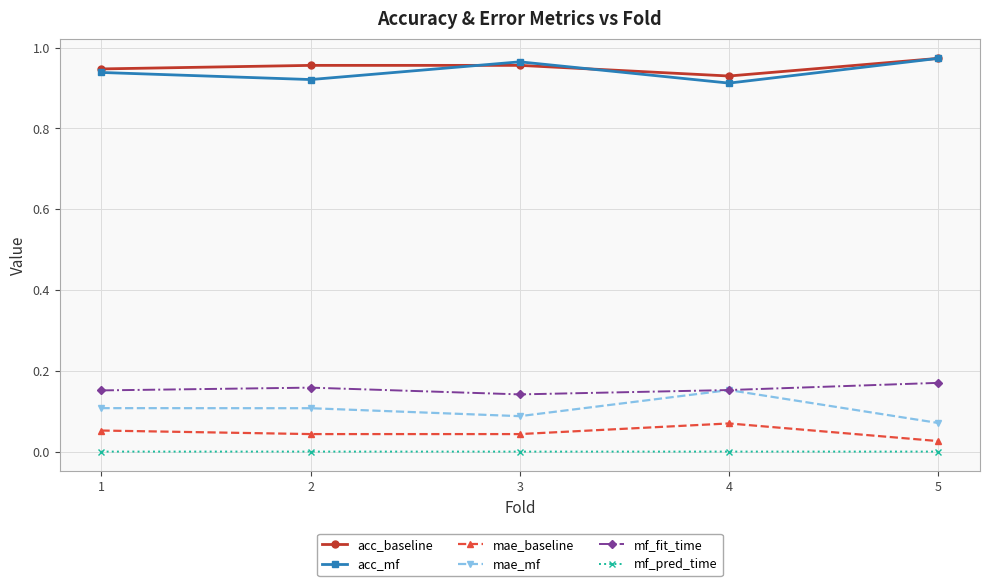

Which series has the largest total across all categories?

acc_baseline